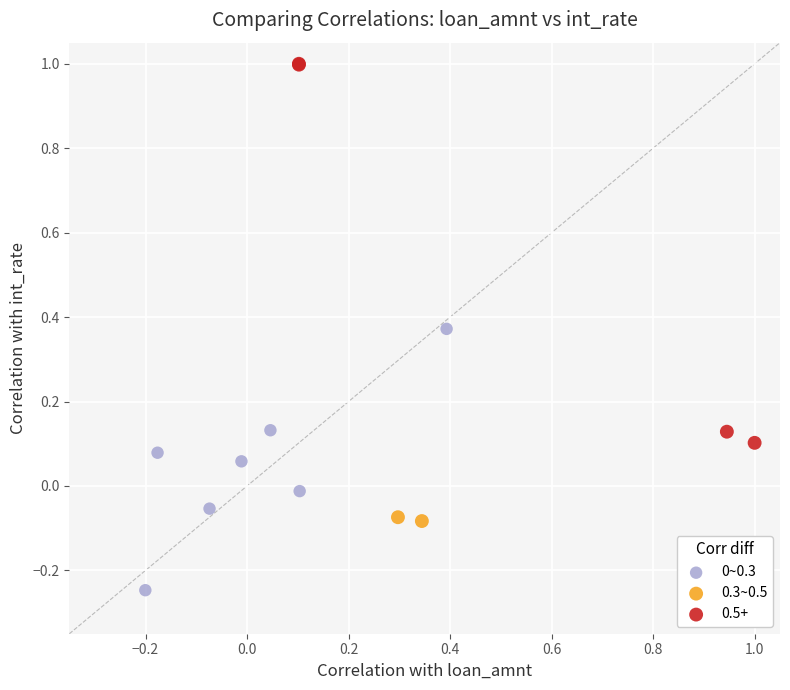

Which series reaches the maximum Y coordinate?

0.5+